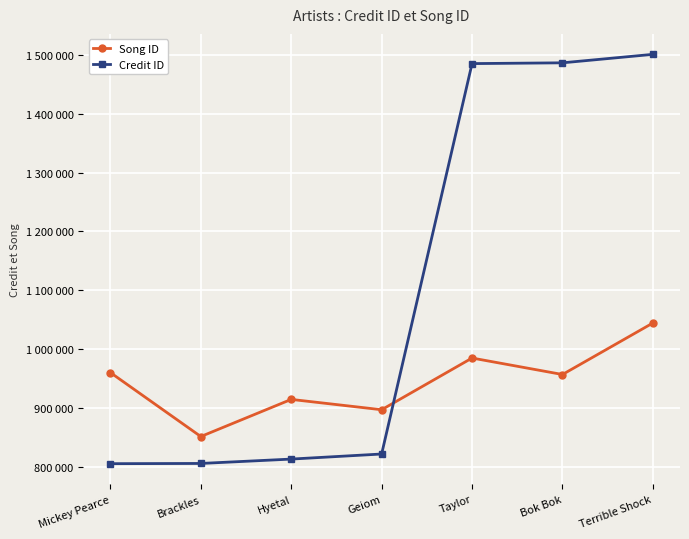

At which label does Song ID reach its minimum?

Brackles